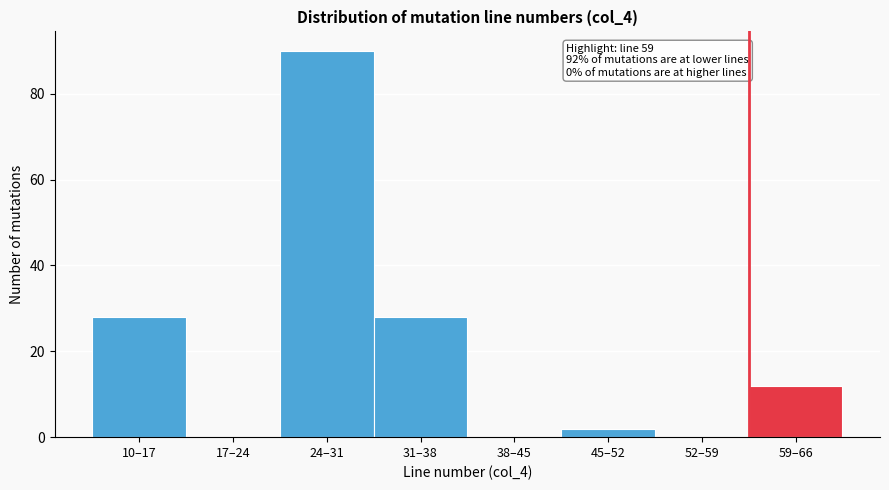

Reading right to left, what are all the values shown in this chart?

59–66=12	52–59=0	45–52=2	38–45=0	31–38=28	24–31=90	17–24=0	10–17=28